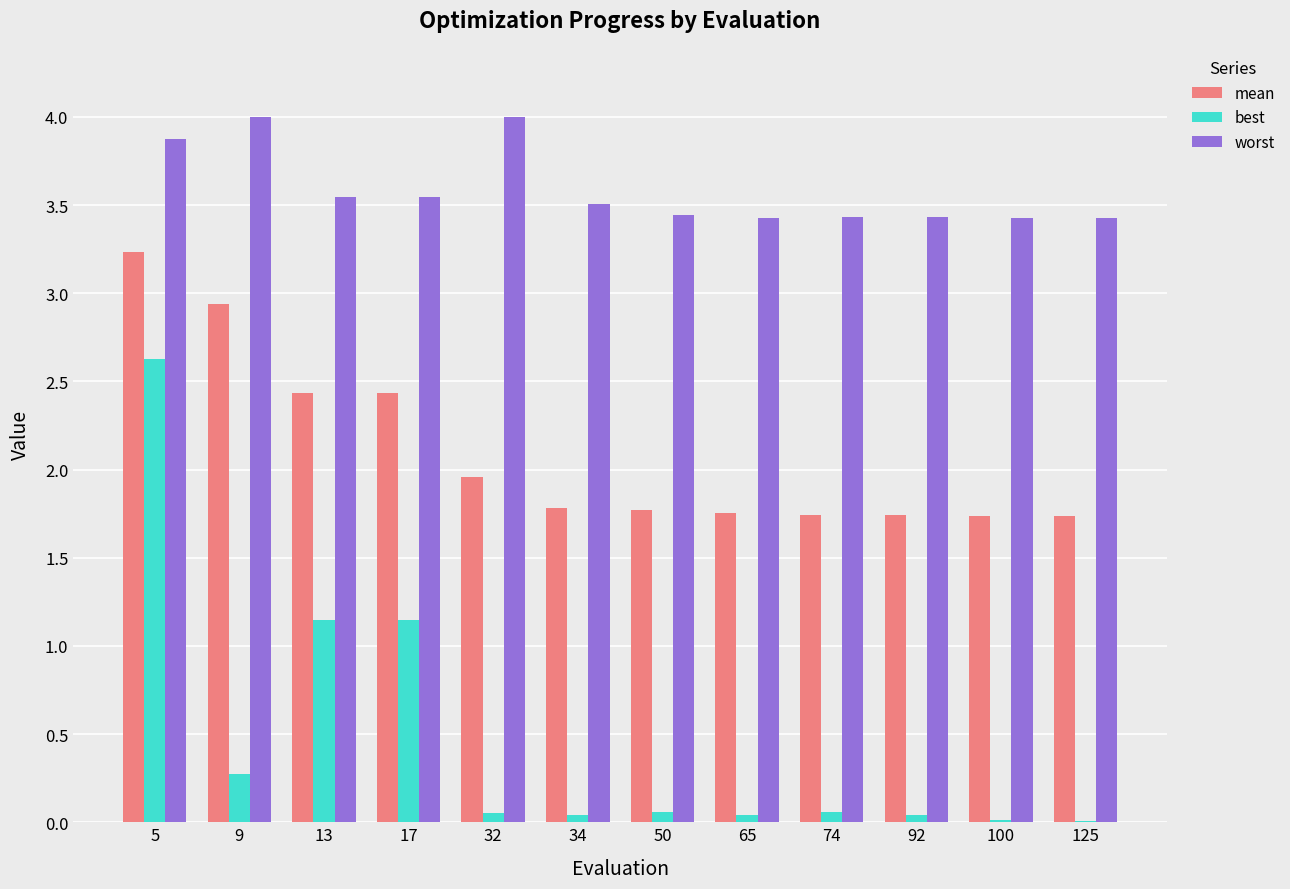

What is the maximum value shown in the chart?

4.0